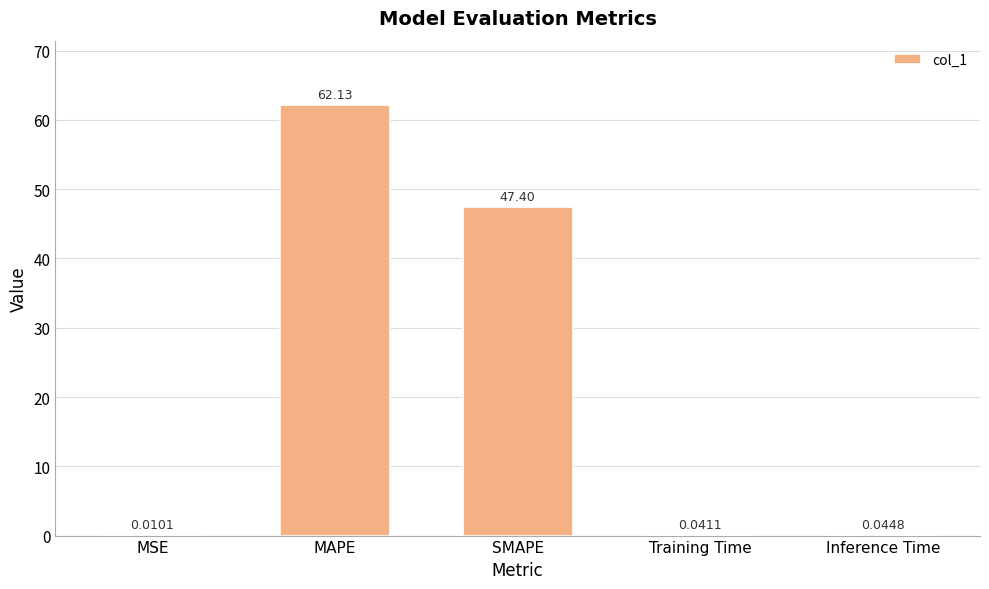

Which has a higher value, MAPE or Training Time?

MAPE